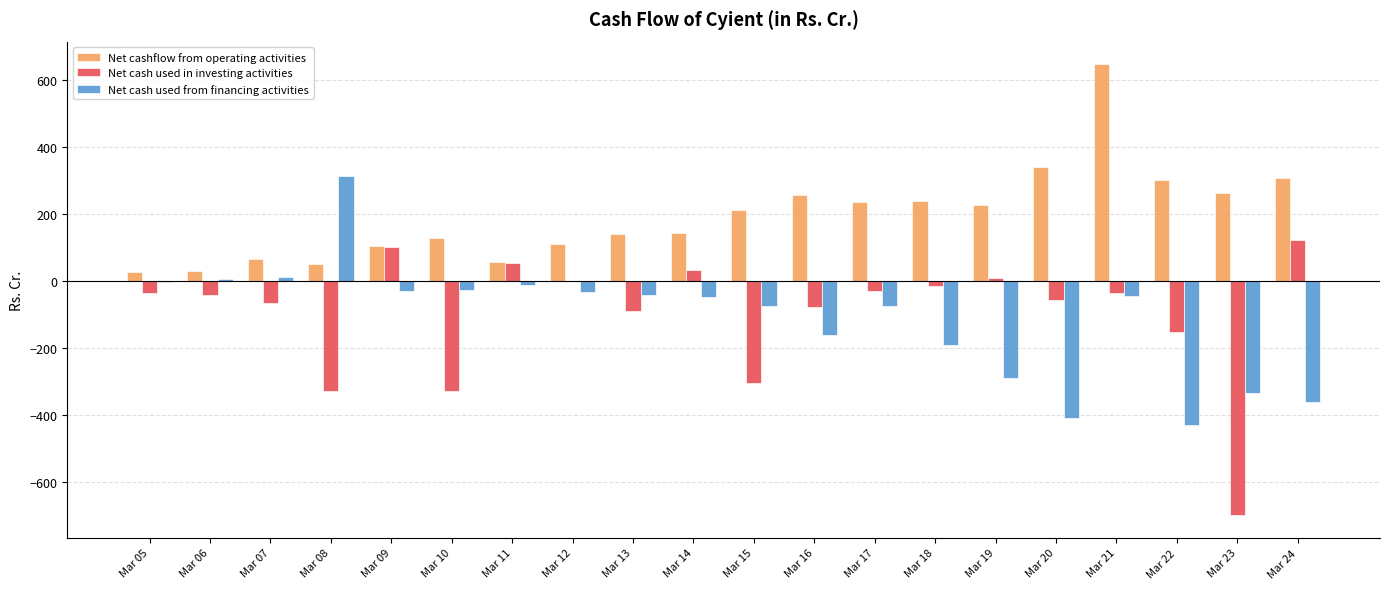

How many distinct data groups are displayed?

3